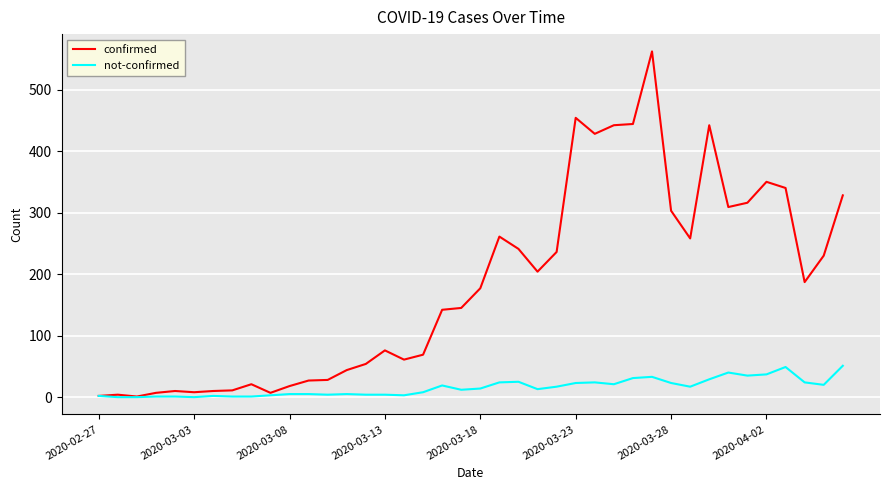

List the series in order of their overall mean, highest first.

confirmed, not-confirmed